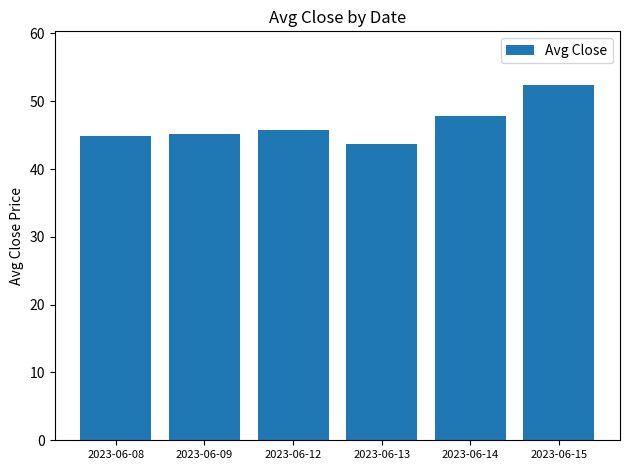

At which category does the chart reach its peak across all series?

2023-06-15